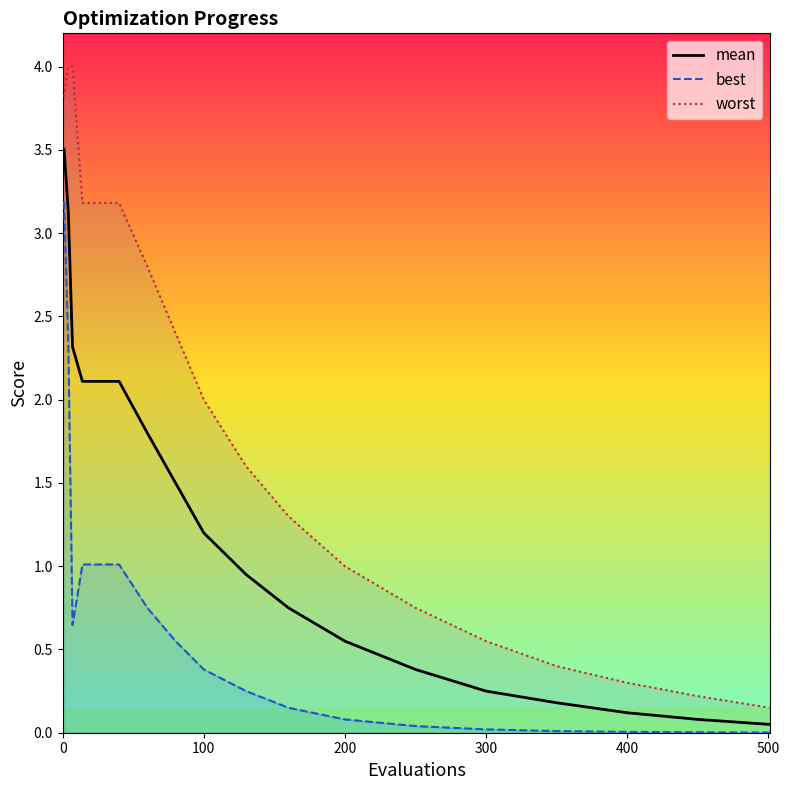

What is the highest value of the mean series?

3.5